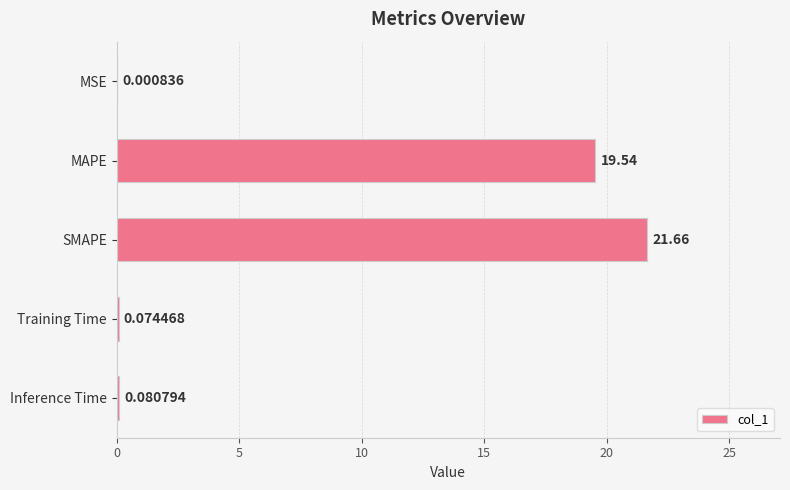

At which category does the chart reach its peak across all series?

SMAPE